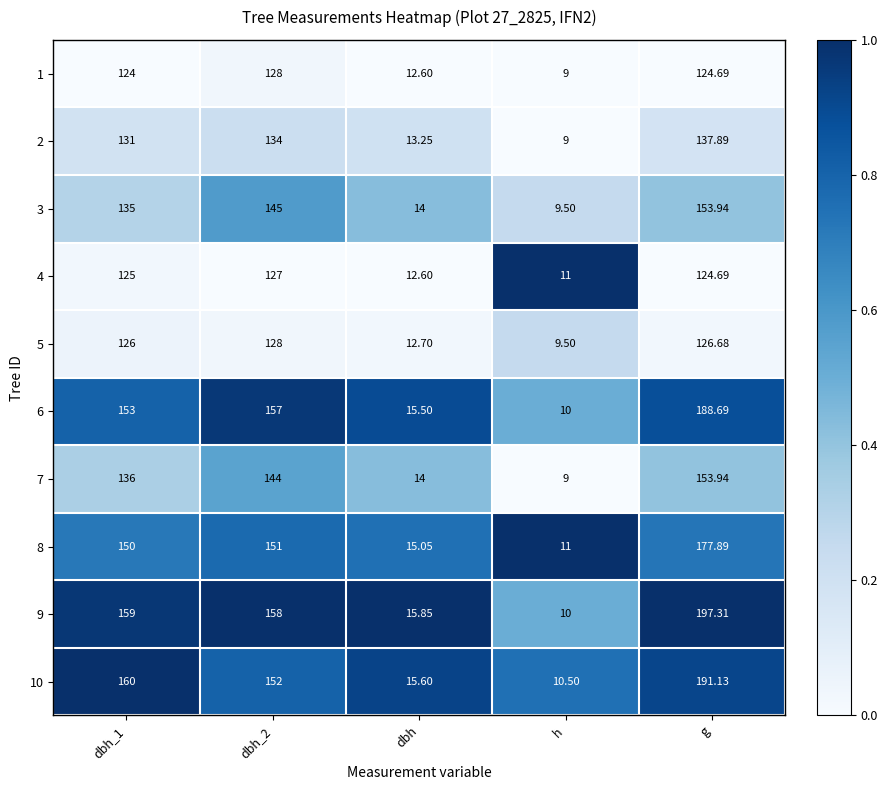

Which category has the highest value in the 9 series?

g